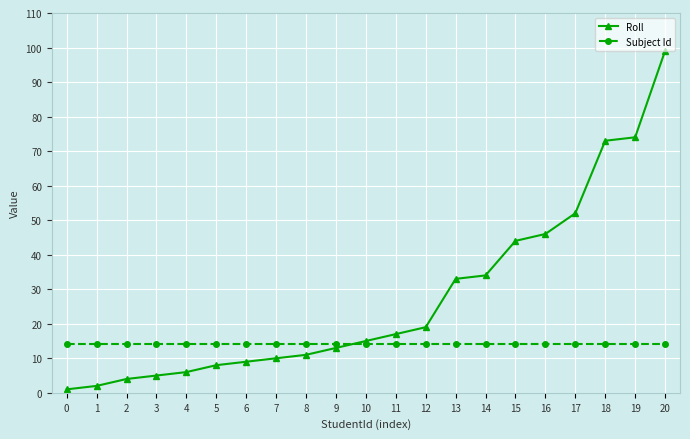

Is the value of Subject Id at 6 greater than the value of Roll at 7?

Yes